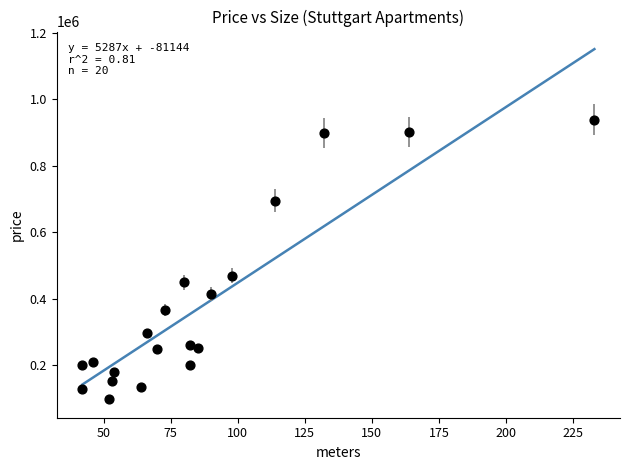

What Y value in the scatter plot is closest to 518500?

469000